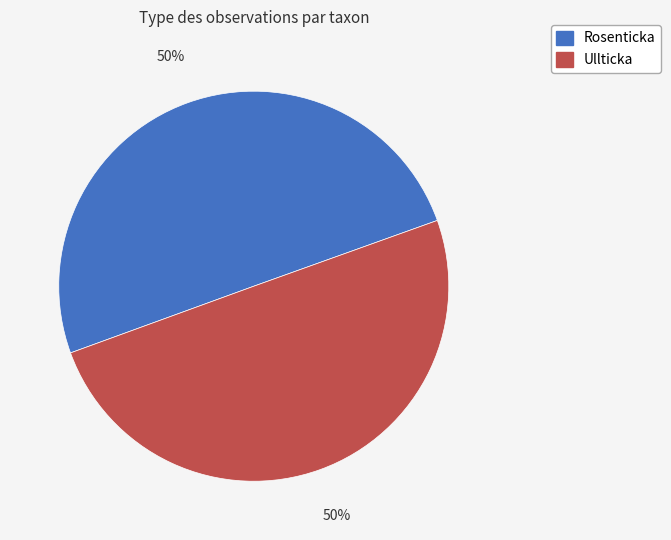

To the nearest percent, what is the average slice percentage?

50%